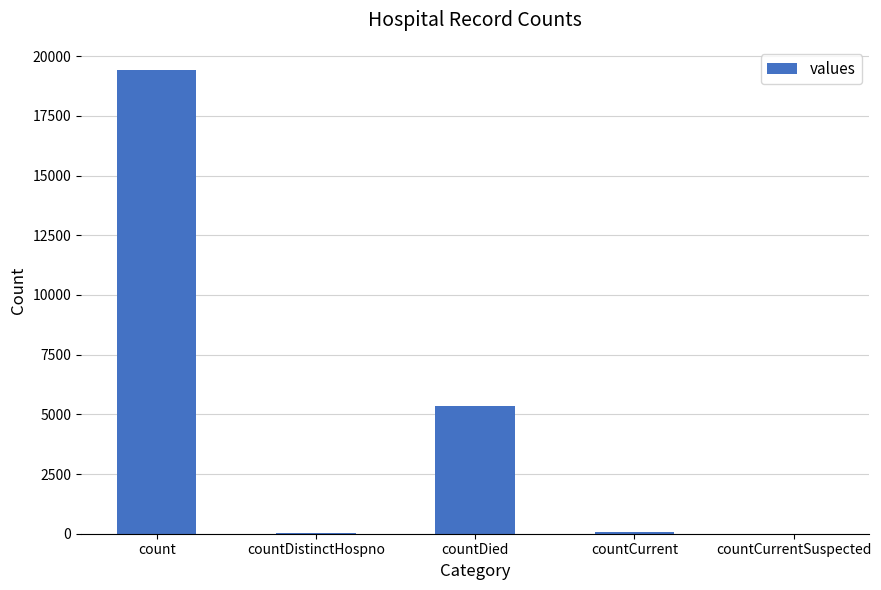

Which category has the highest value across all series?

count